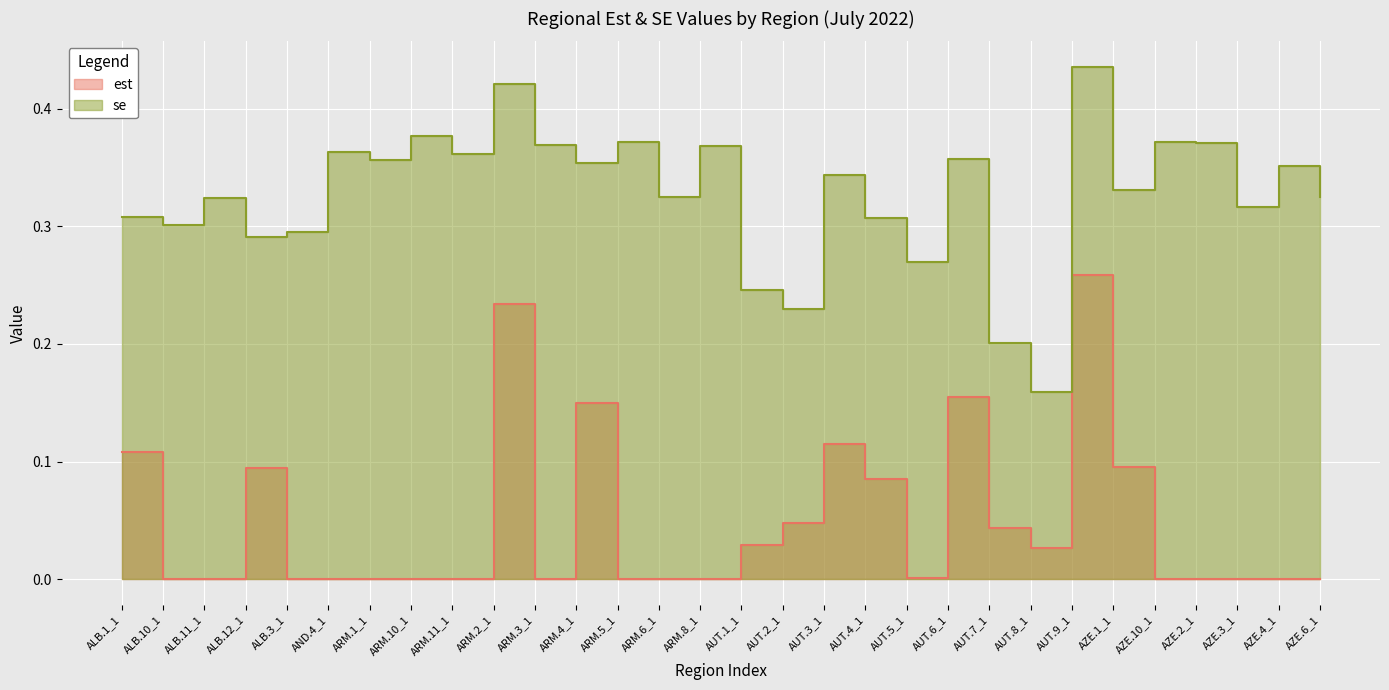

What position from the right is AZE.2_1?

4